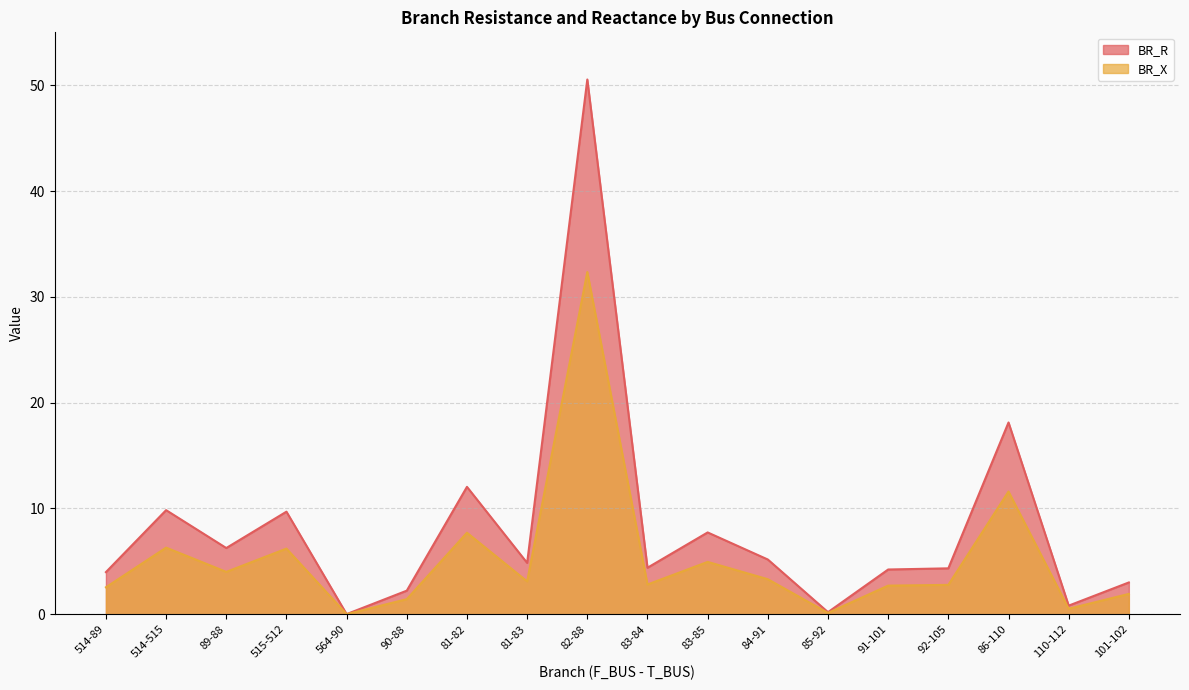

How many lines are shown in the chart?

2